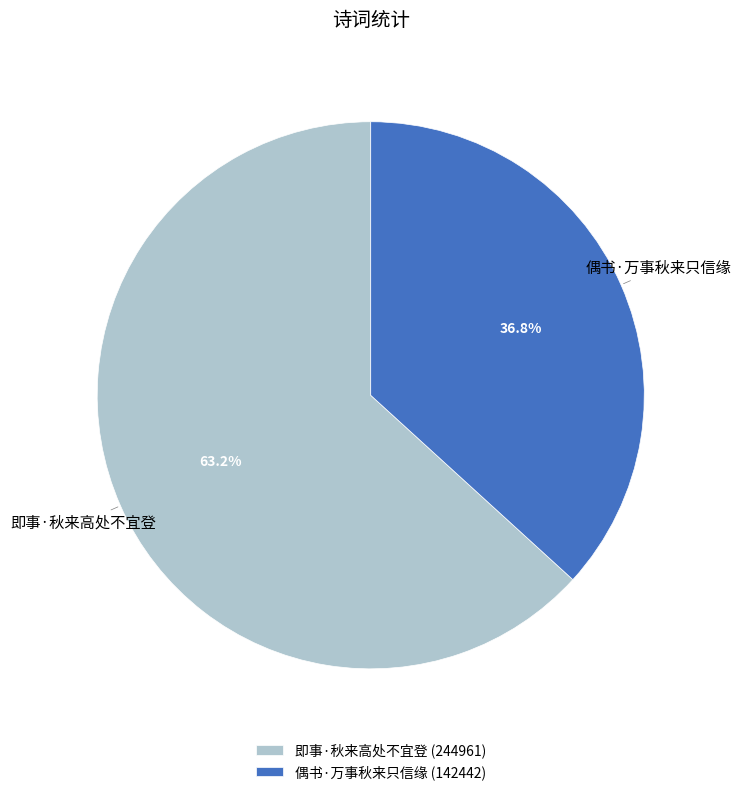

Is the sum of 偶书·万事秋来只信缘 and 即事·秋来高处不宜登 greater than half?

Yes